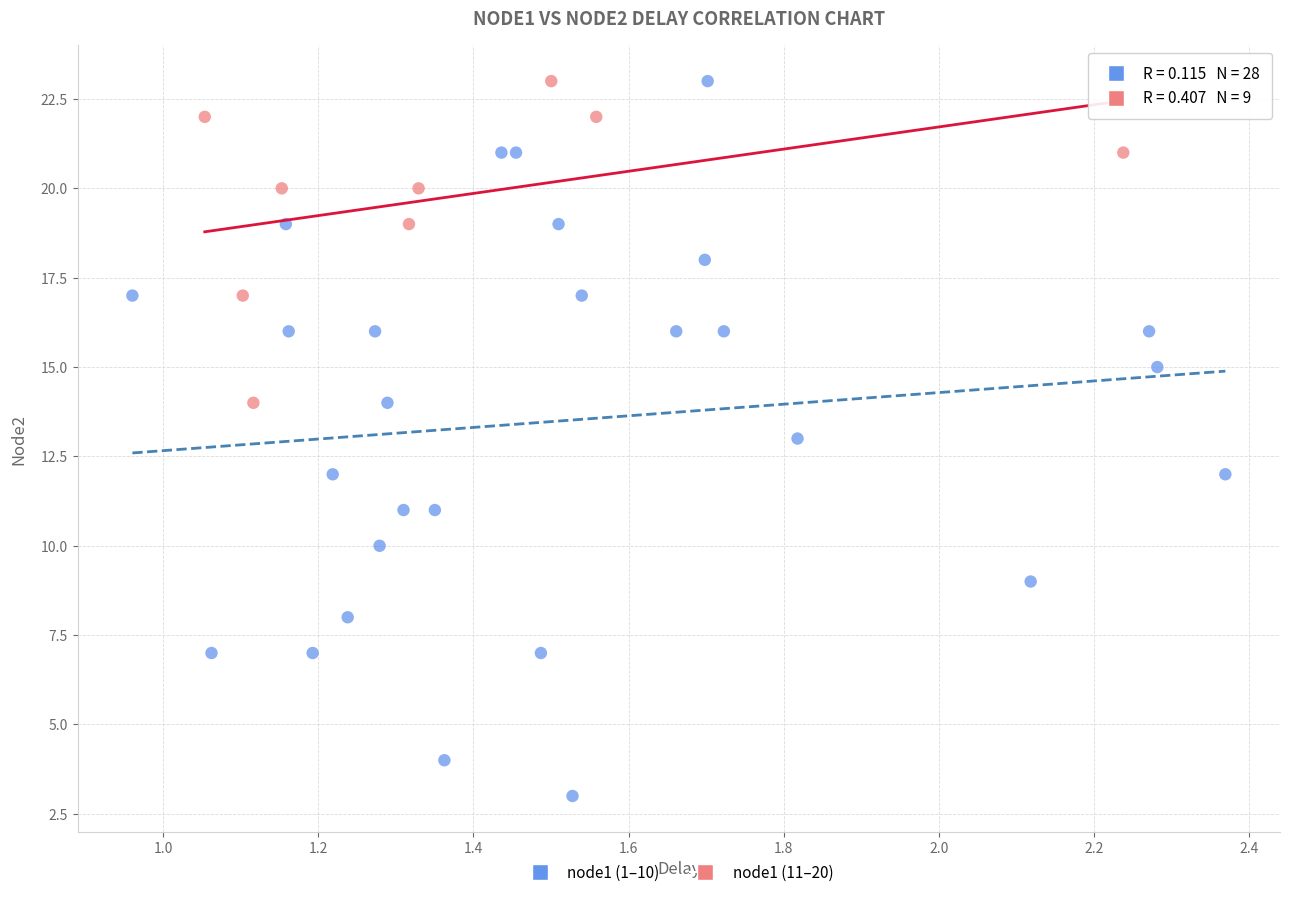

Which series reaches the minimum Y coordinate?

node1 (1–10)